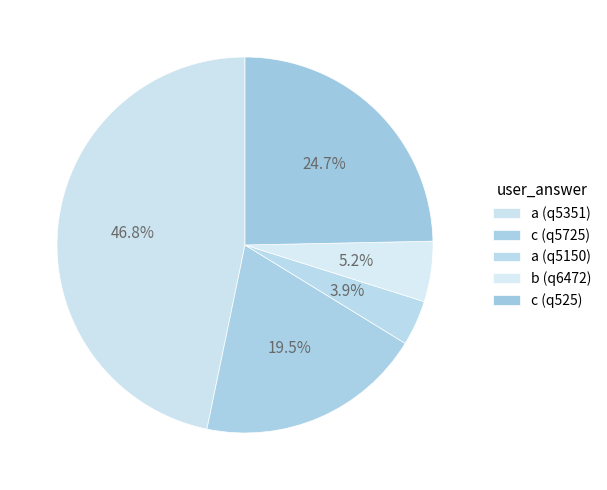

How many slices are in this pie chart?

5